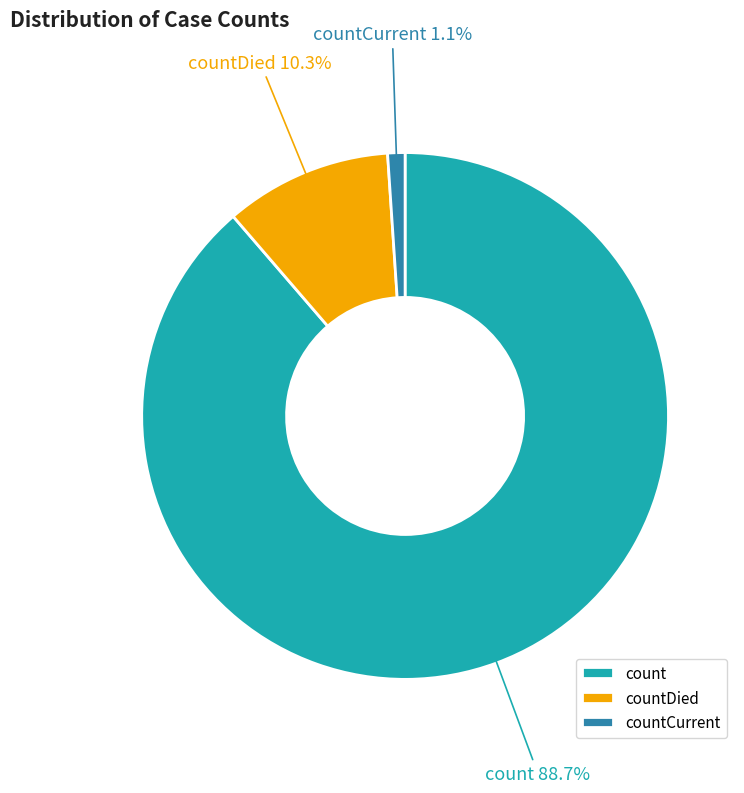

Rank the categories by value from highest to lowest.

count, countDied, countCurrent